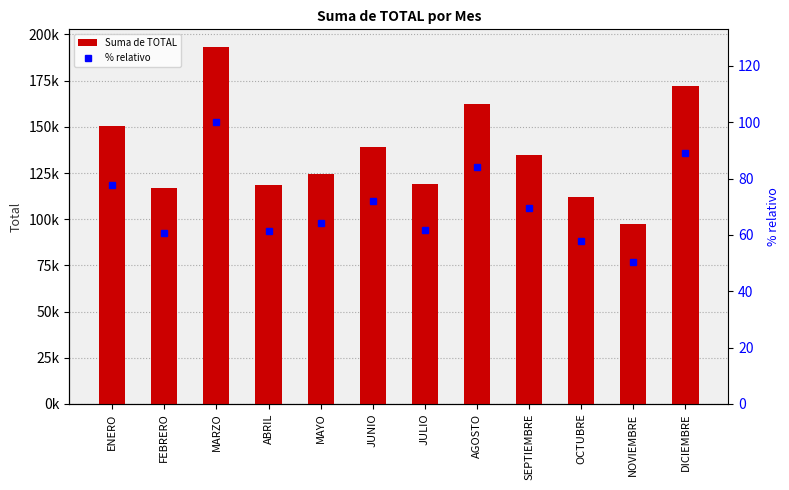

What is the sum of all Suma de TOTAL values?

1639918.4